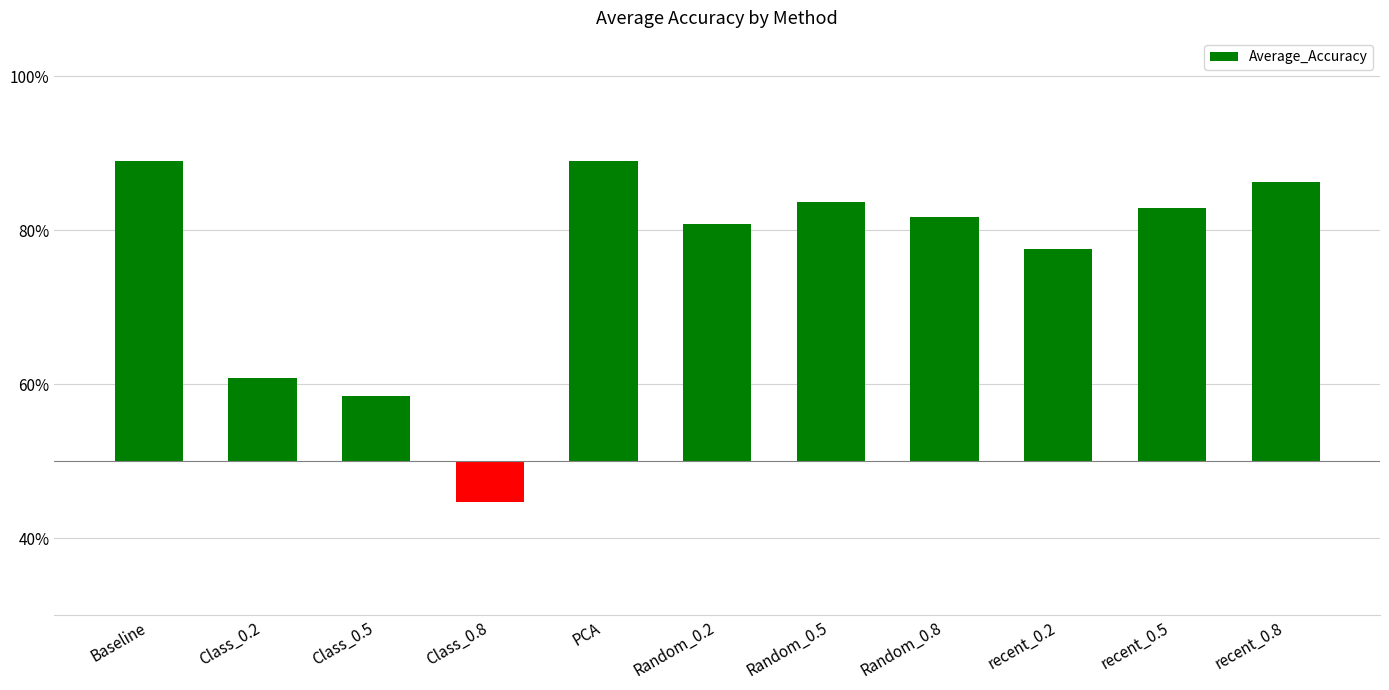

List the labels in order of value, smallest first.

Class_0.8, Class_0.5, Class_0.2, recent_0.2, Random_0.2, Random_0.8, recent_0.5, Random_0.5, recent_0.8, PCA, Baseline